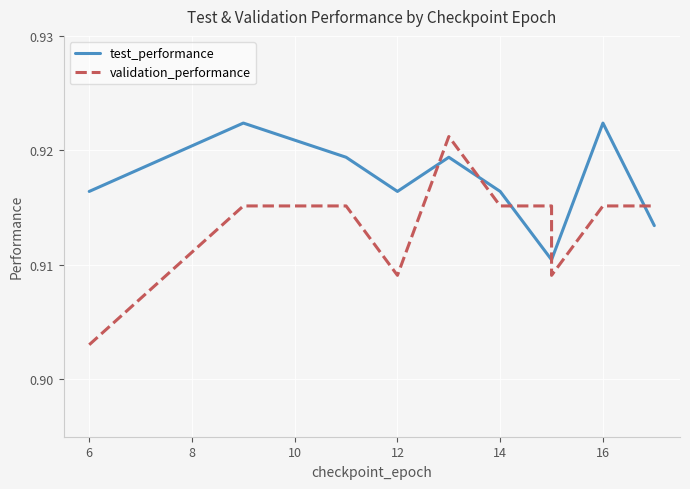

What is the average value of the validation_performance series?

0.9